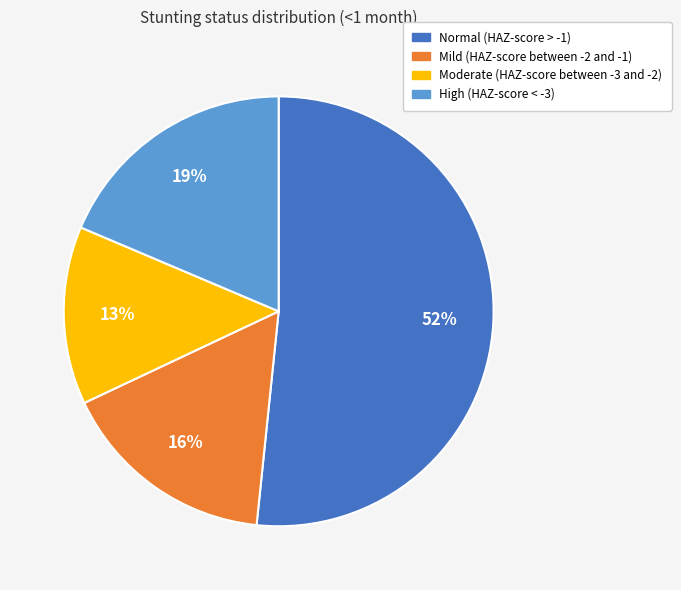

Do Moderate (HAZ-score between -3 and -2) and Mild (HAZ-score between -2 and -1) together represent more than half of the pie?

No